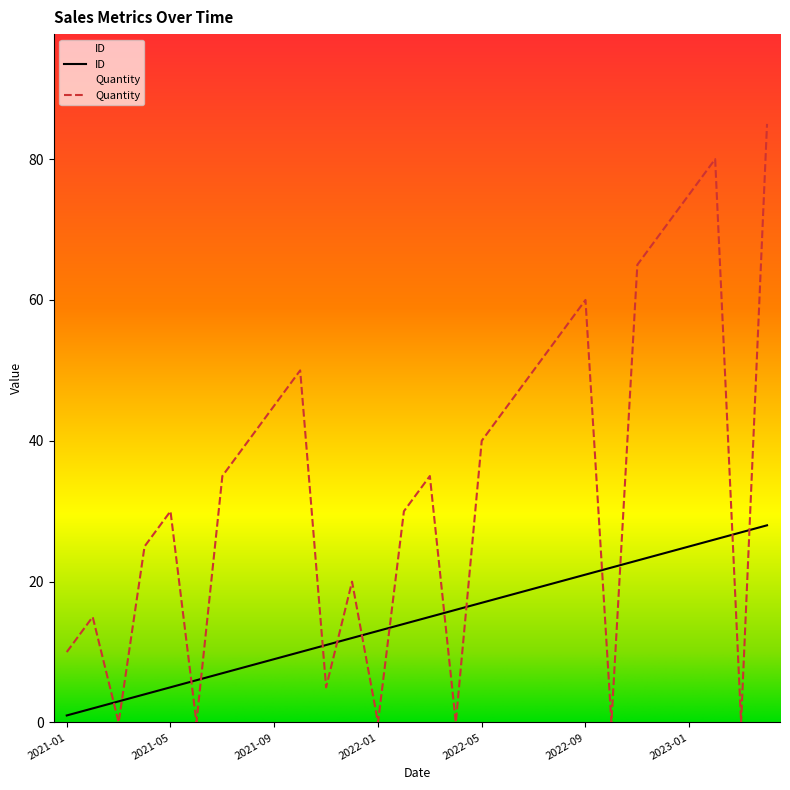

What is the value of the ID point at the 20th from the left?

20